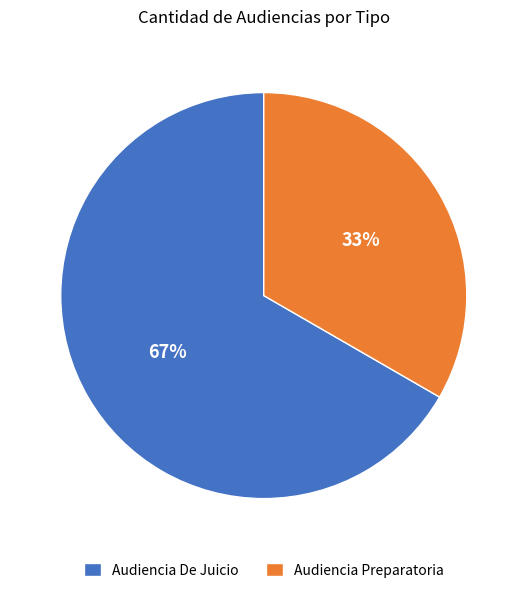

Combined, do Audiencia De Juicio and Audiencia Preparatoria account for over 50%?

Yes